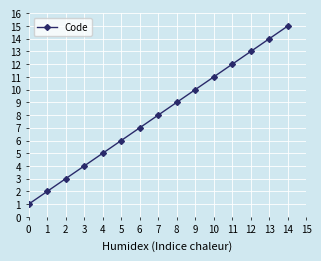

Does the chart have visible grid lines?

Yes